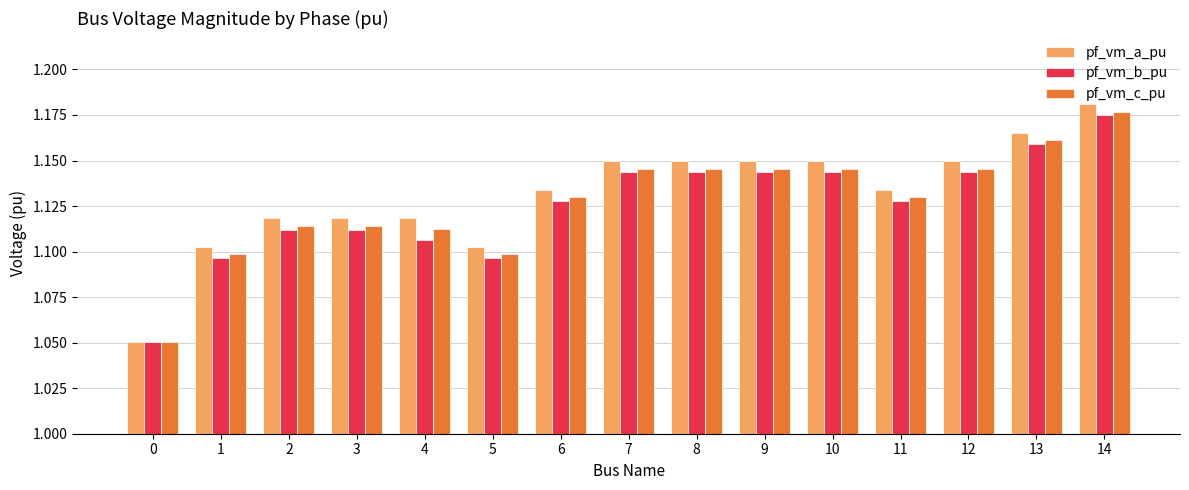

Which series has the largest range (max minus min)?

pf_vm_a_pu